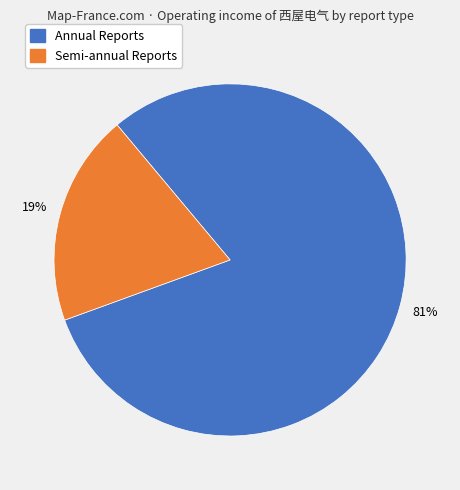

To the nearest percent, what is the average slice percentage?

50%